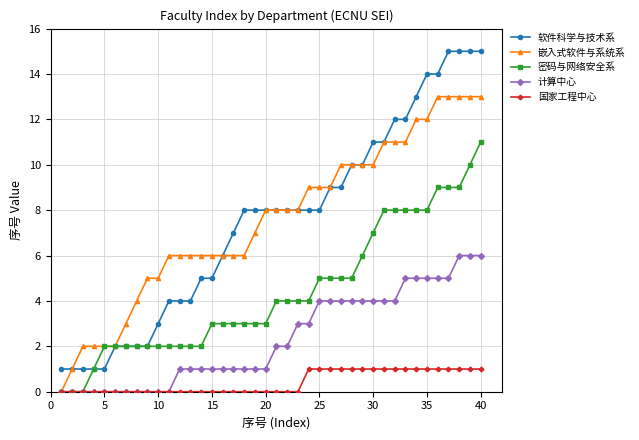

True or false: 计算中心 and 软件科学与技术系 intersect in this chart.

False